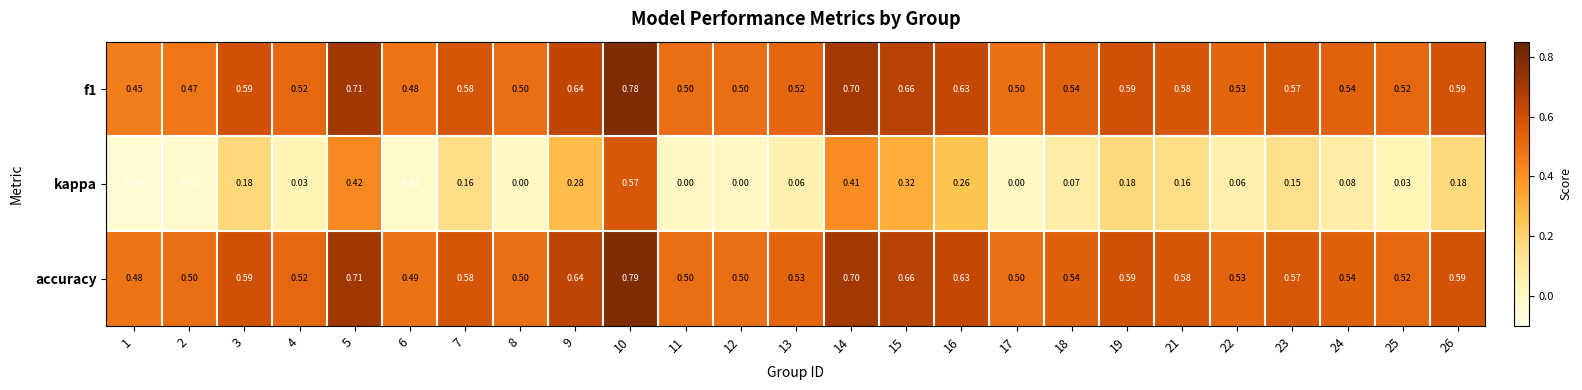

Which series has the largest range (max minus min)?

kappa